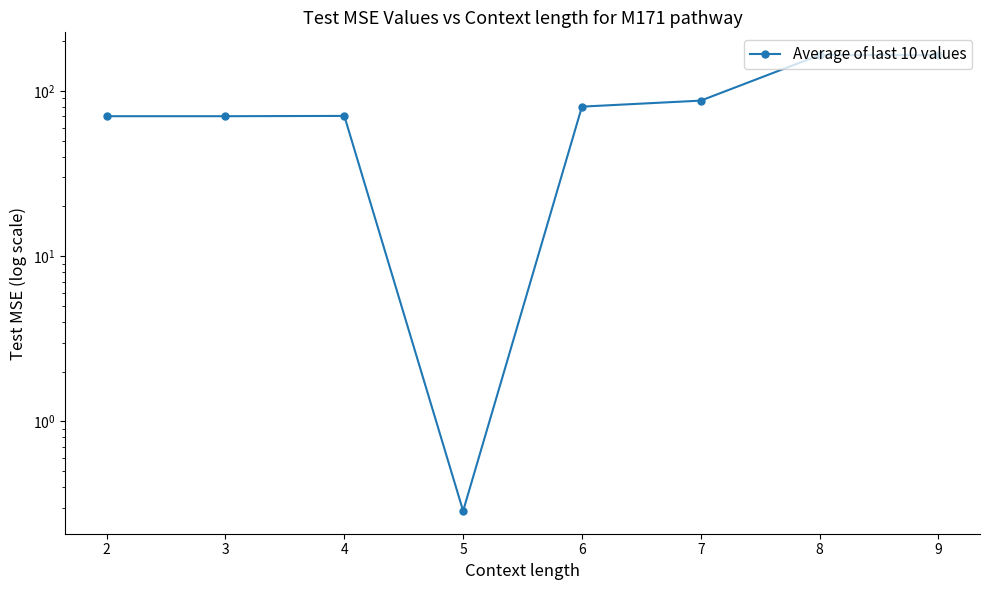

What is the smallest value displayed?

0.3